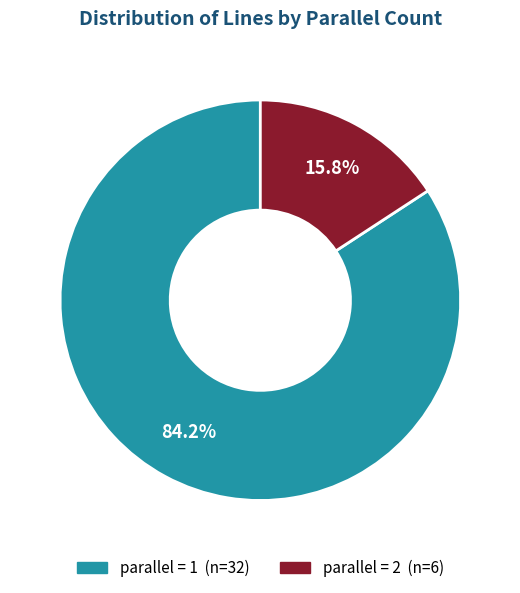

To the nearest percent, what is the average slice percentage?

50%